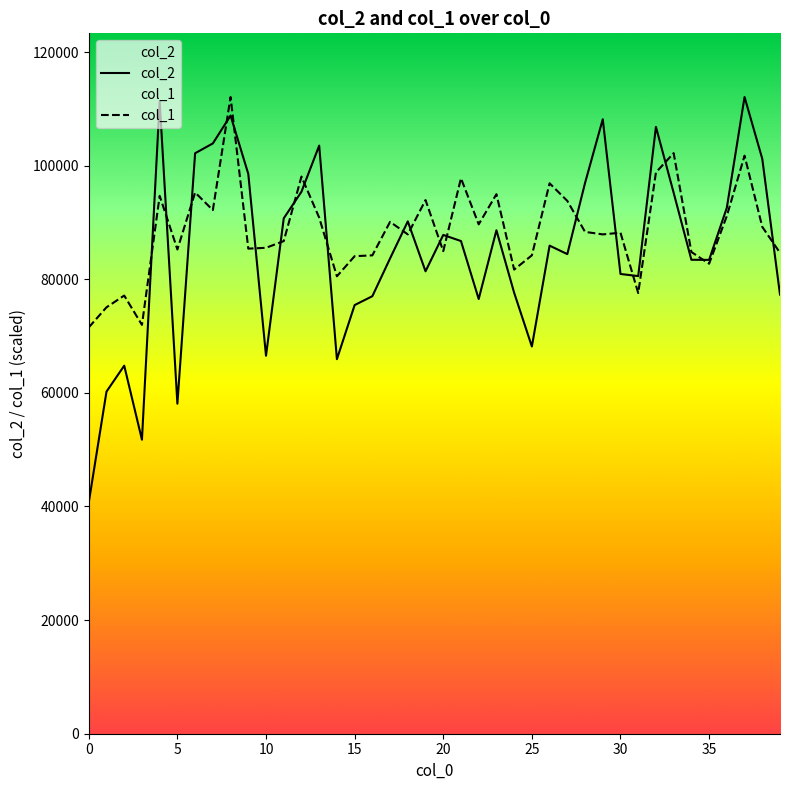

What is the total value across all series at 25?

152367.0